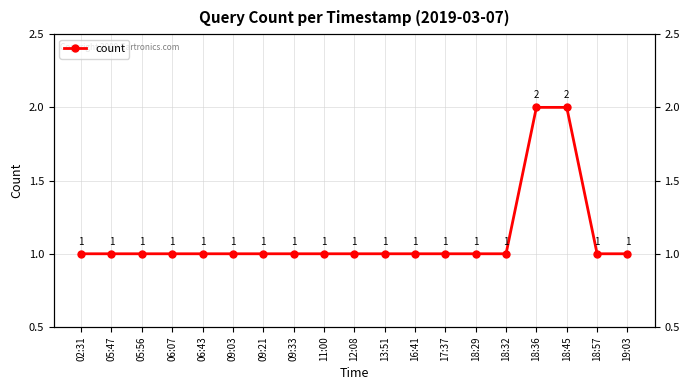

Which has a higher value, 18:36 or 06:43?

18:36